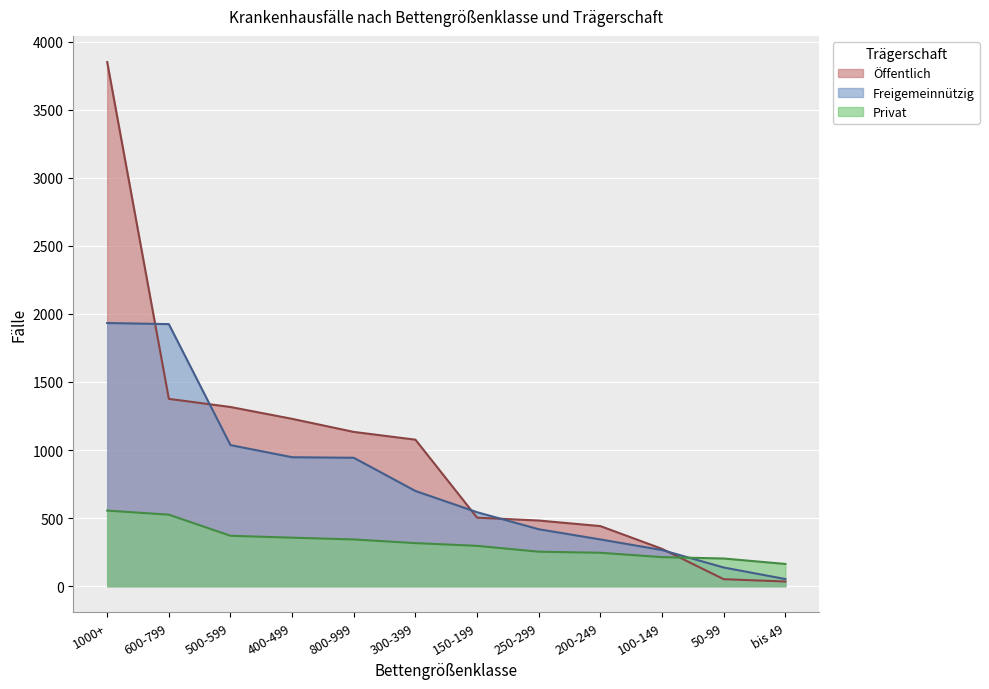

Rank the categories by Freigemeinnützig value from highest to lowest.

1000+, 600-799, 500-599, 400-499, 800-999, 300-399, 150-199, 250-299, 200-249, 100-149, 50-99, bis 49